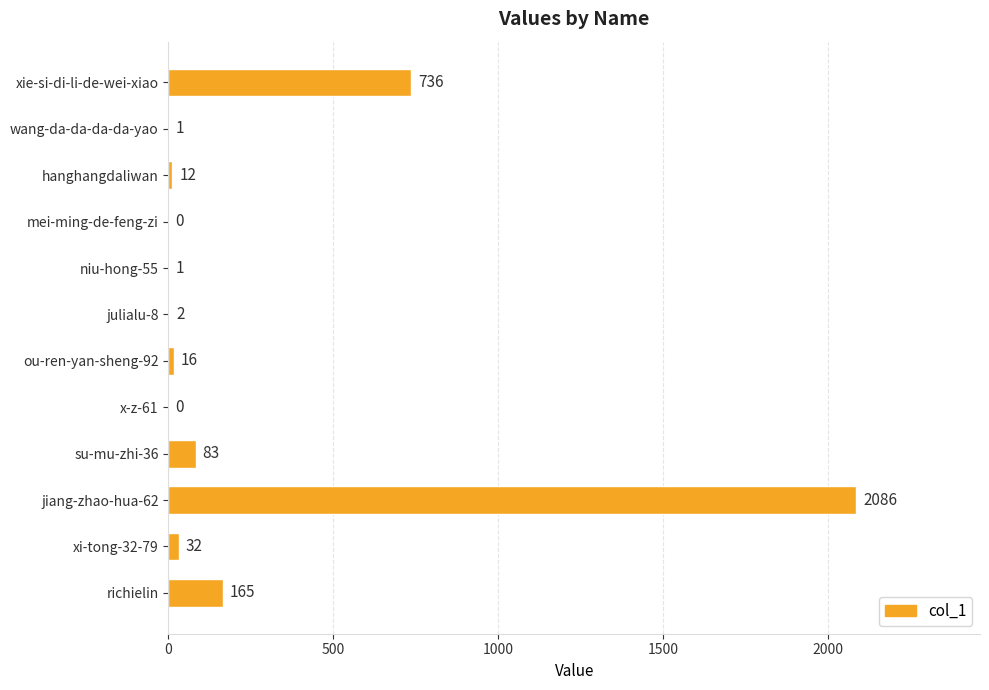

Reading top to bottom, list all the values displayed in this chart.

xie-si-di-li-de-wei-xiao=736	wang-da-da-da-da-yao=1	hanghangdaliwan=12	mei-ming-de-feng-zi=0	niu-hong-55=1	julialu-8=2	ou-ren-yan-sheng-92=16	x-z-61=0	su-mu-zhi-36=83	jiang-zhao-hua-62=2086	xi-tong-32-79=32	richielin=165